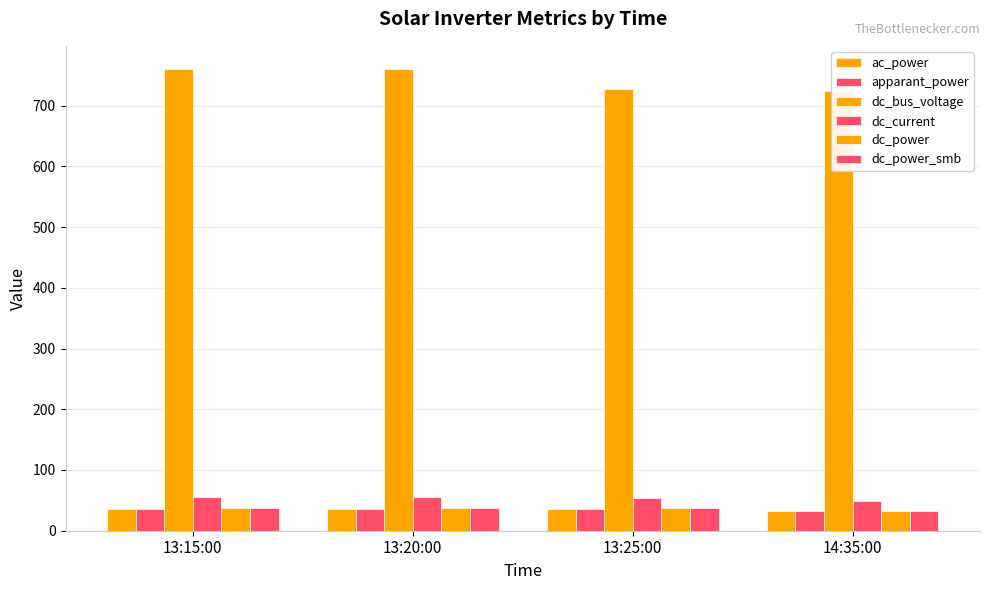

At which label does dc_bus_voltage reach its peak?

13:20:00